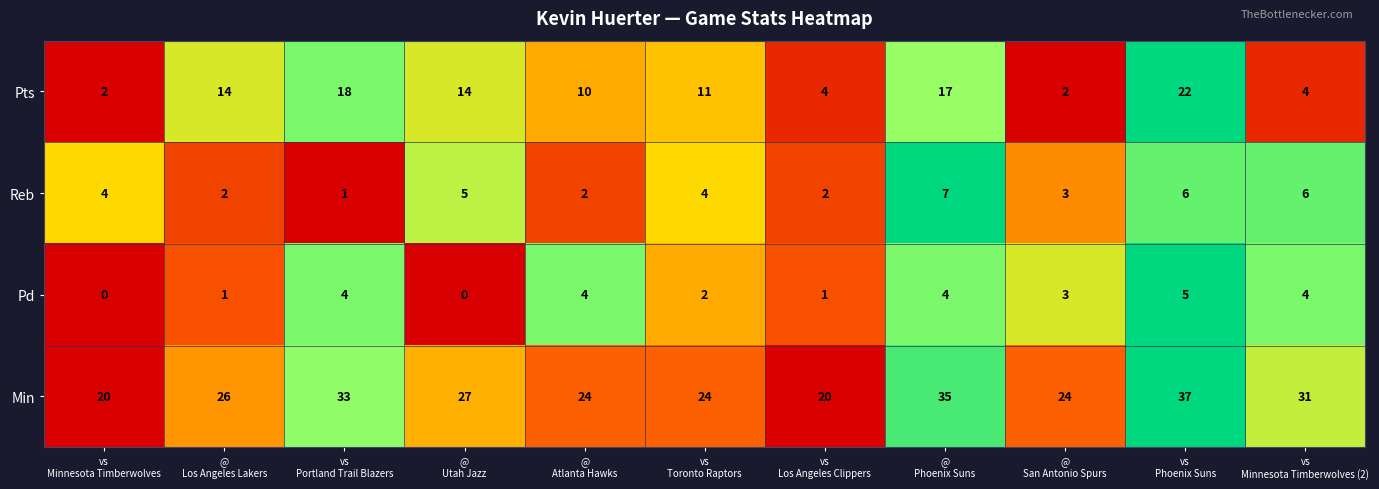

Rank the series by their maximum value, from lowest to highest.

Pd, Reb, Pts, Min